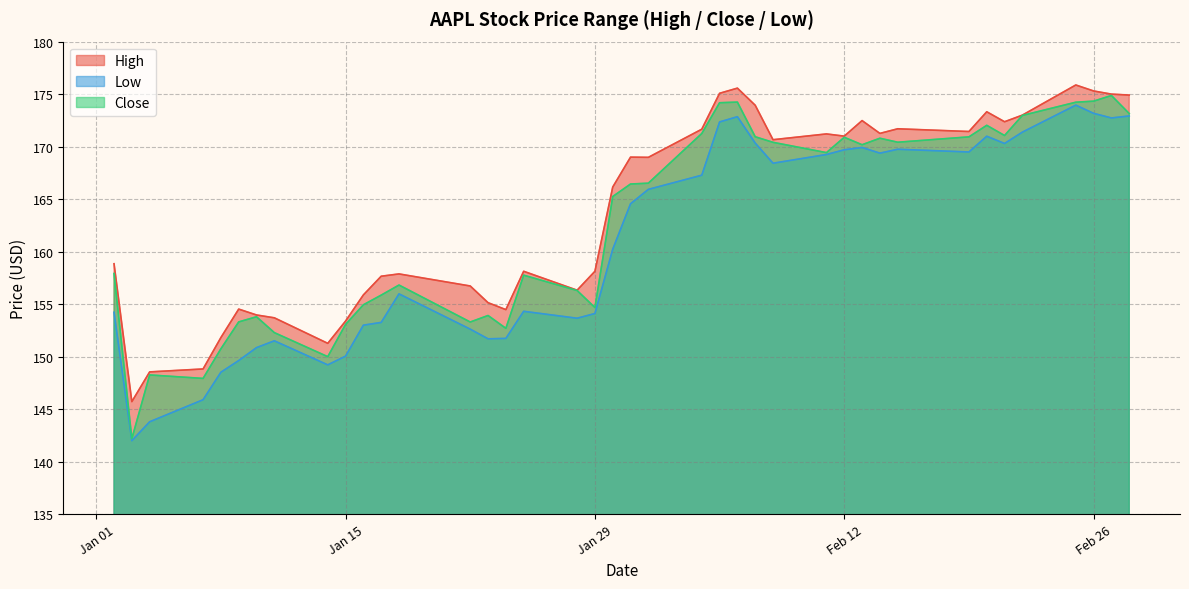

What is the average value of the Low series?

160.8